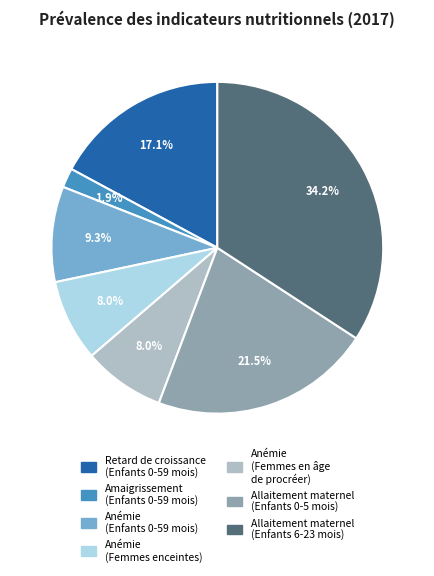

Combined, do Allaitement maternel (Enfants 0-5 mois) and Anémie (Enfants 0-59 mois) account for over 50%?

No